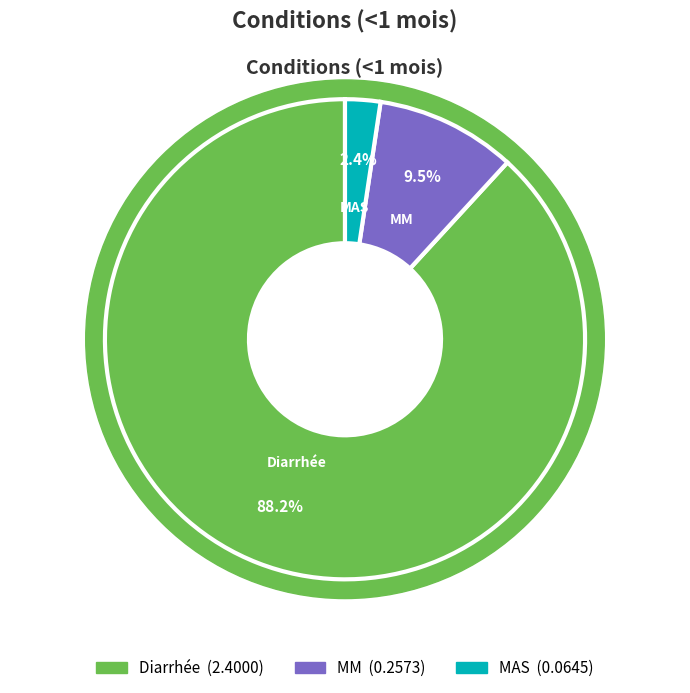

Is there a majority slice in this chart?

Yes